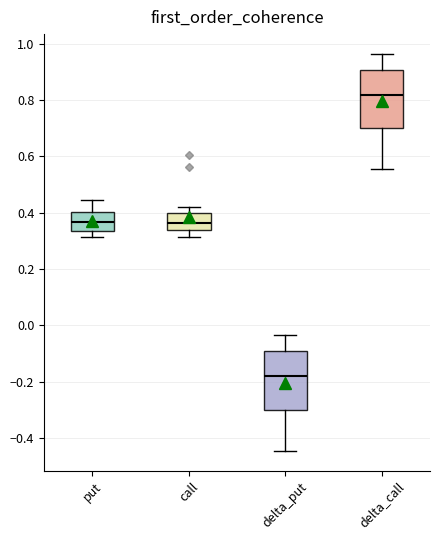

Where is the upper edge of the box for delta_put on the y-axis? The values are not printed on the chart, so give them approximately, as read against the axis.

-0.10